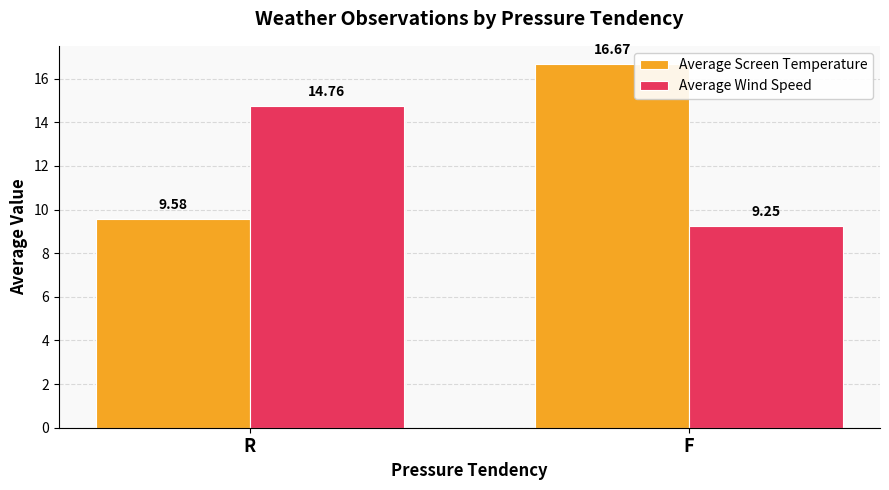

Which category has the lowest value in the Average Screen Temperature series?

R